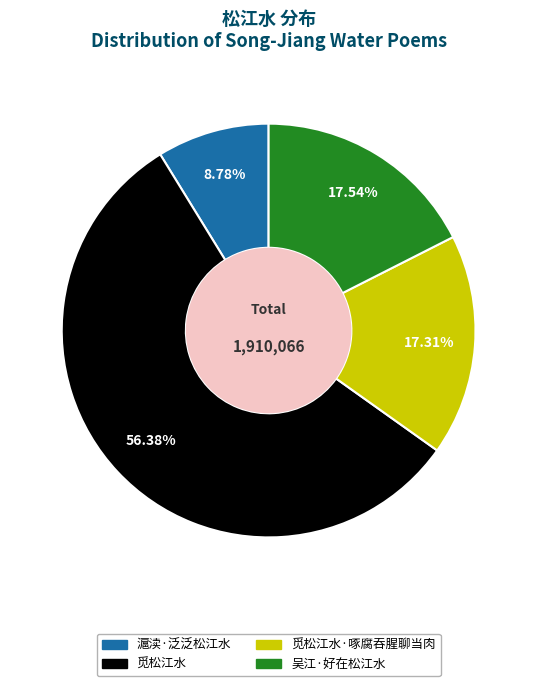

Is there a majority slice in this chart?

Yes